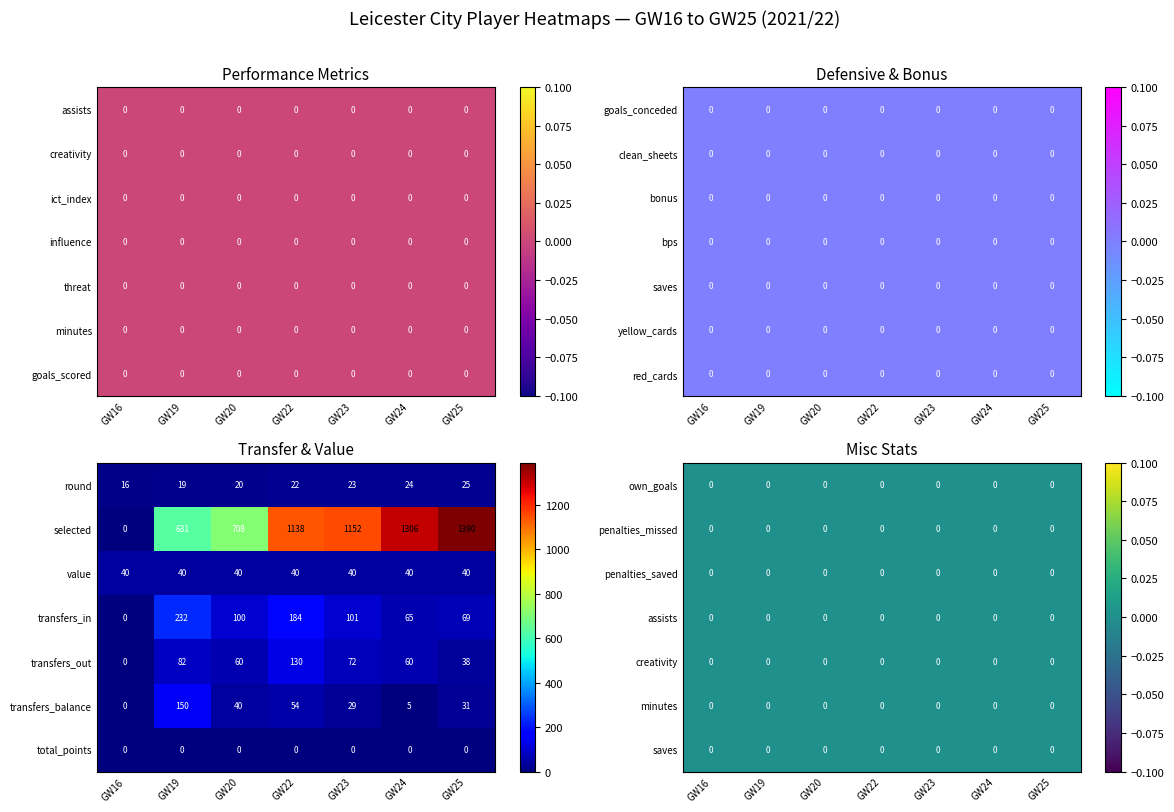

What is the difference between the highest and lowest values at 1?

631